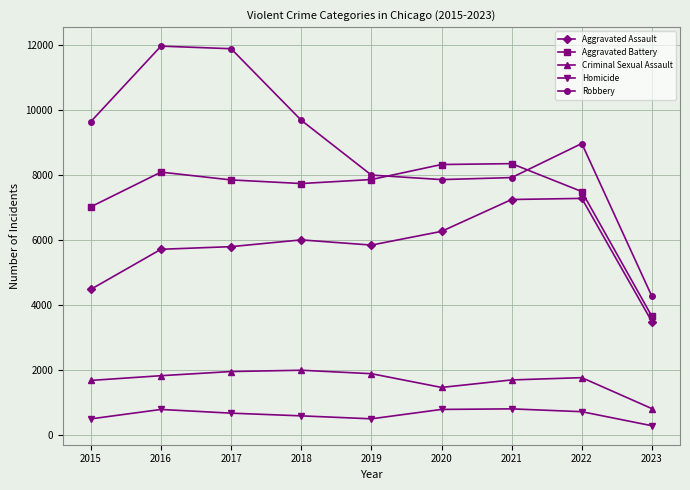

Rank the series by their maximum value, from lowest to highest.

Homicide, Criminal Sexual Assault, Aggravated Assault, Aggravated Battery, Robbery